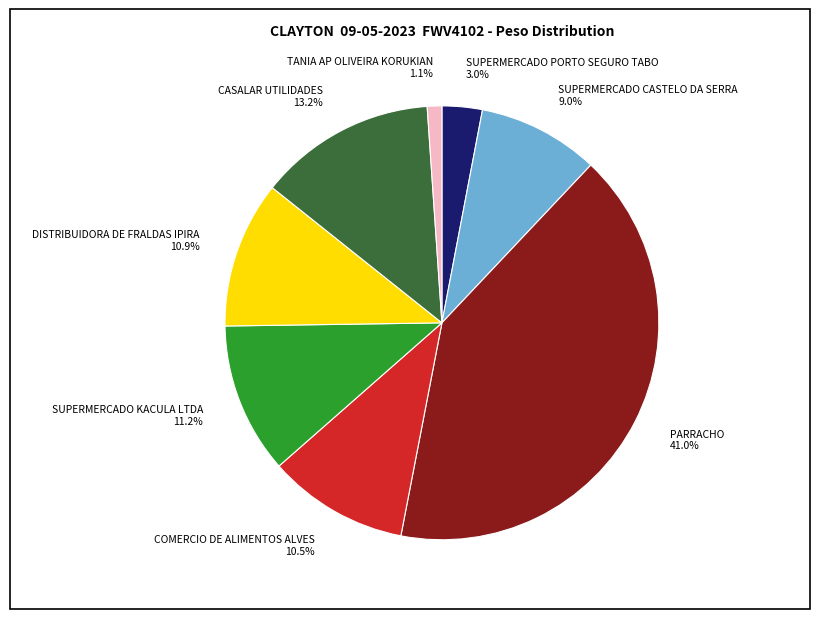

What percentage is the SUPERMERCADO PORTO SEGURO TABO slice, to the nearest percent?

3%